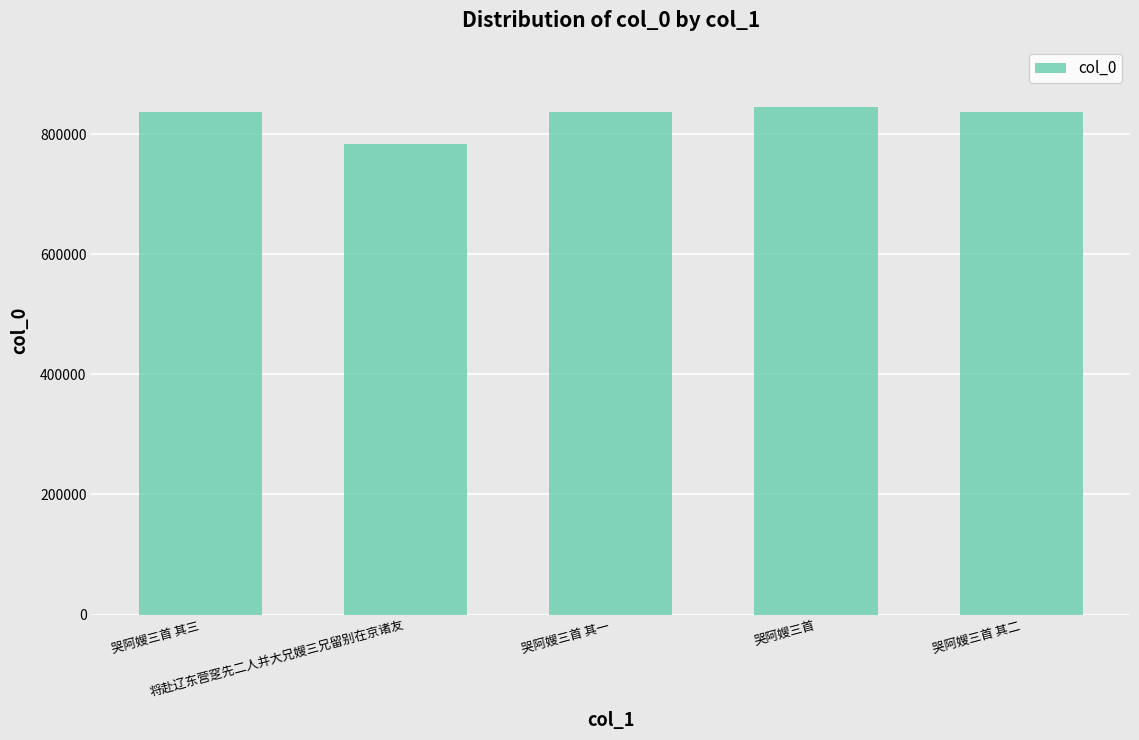

What is the change in value from 将赴辽东营窆先二人并大兄嫂三兄留别在京诸友 to 哭阿嫂三首?

+61424